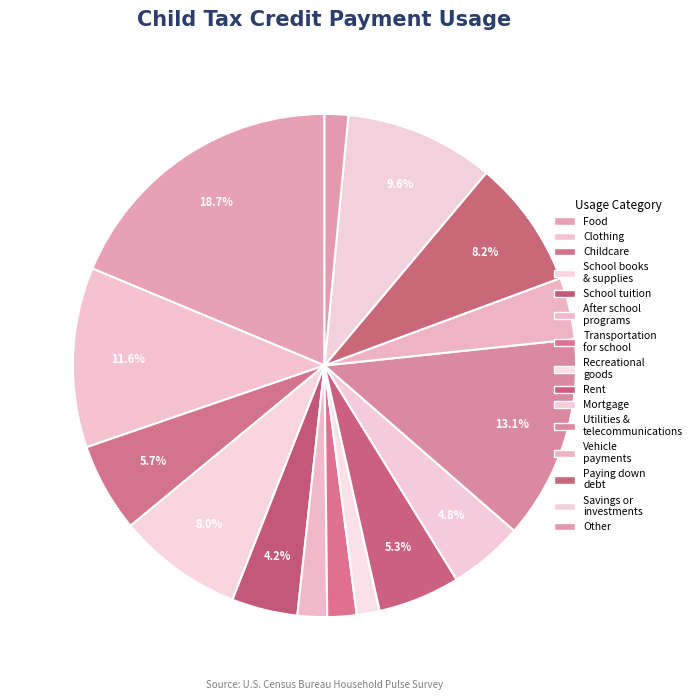

Count the number of slices in the pie.

15